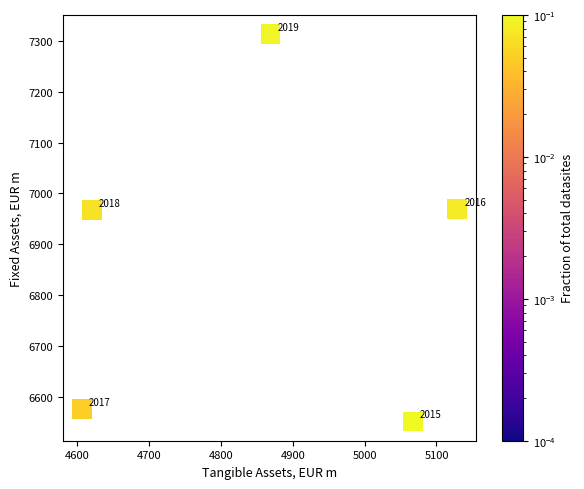

What Y value in the scatter plot is closest to 6932?

6967